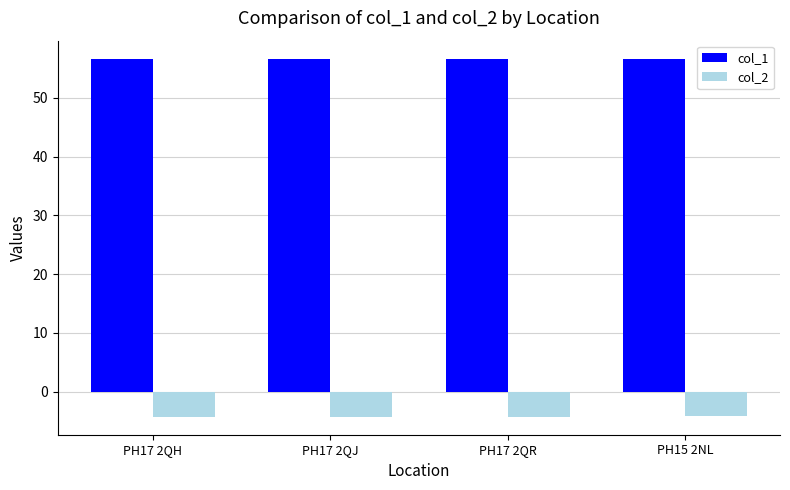

What is the minimum value shown in the chart?

-4.3